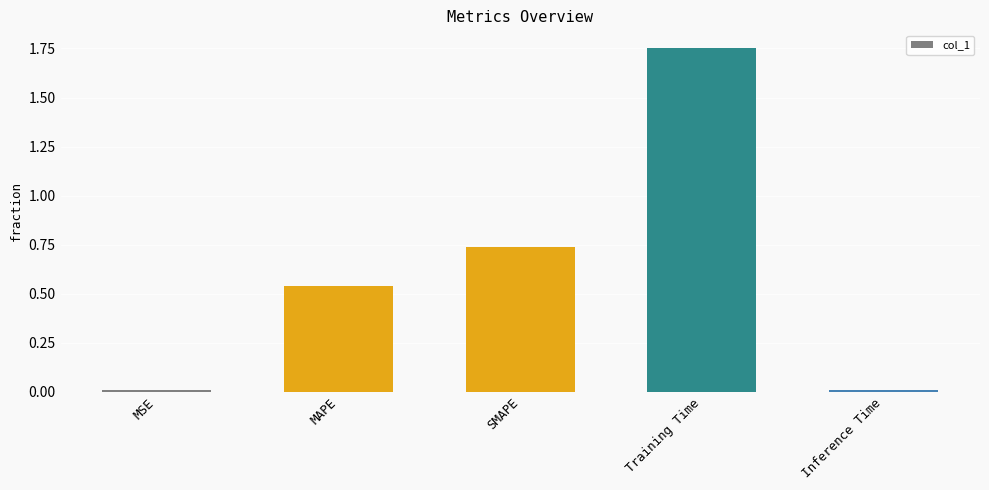

What position from the right is MAPE?

4